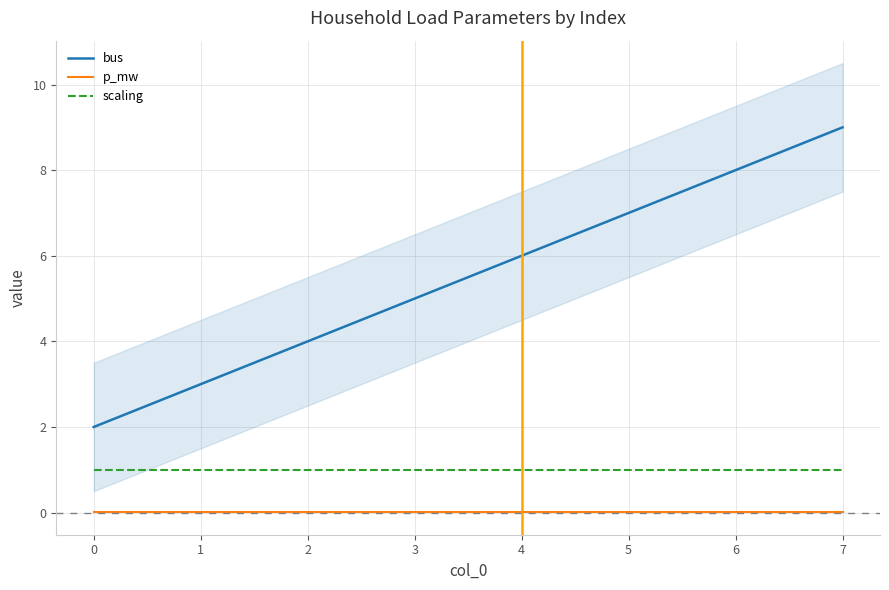

True or false: bus and p_mw cross at least once.

False